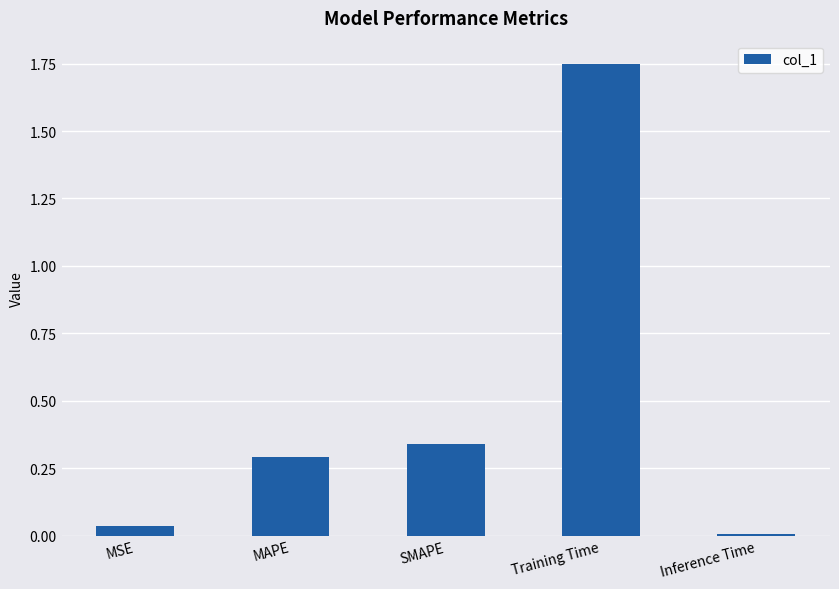

Which category has the highest value across all series?

Training Time